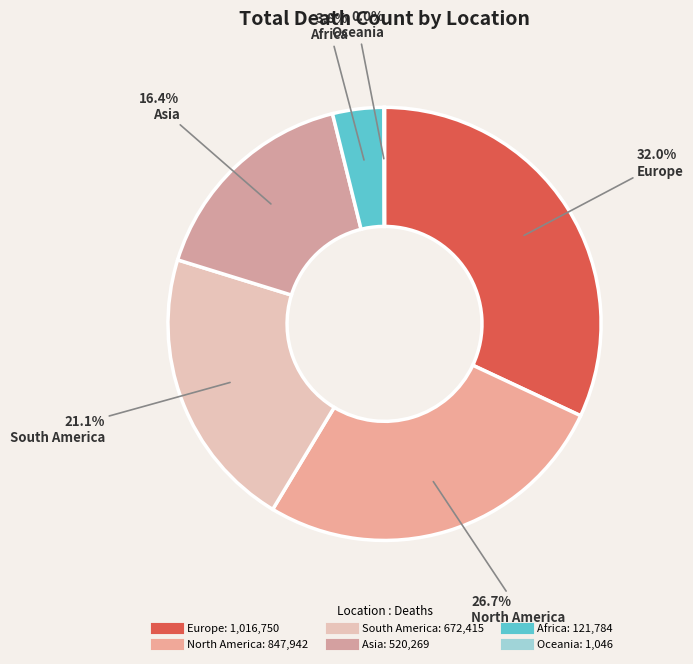

What percentage is the Asia slice, to the nearest percent?

16%